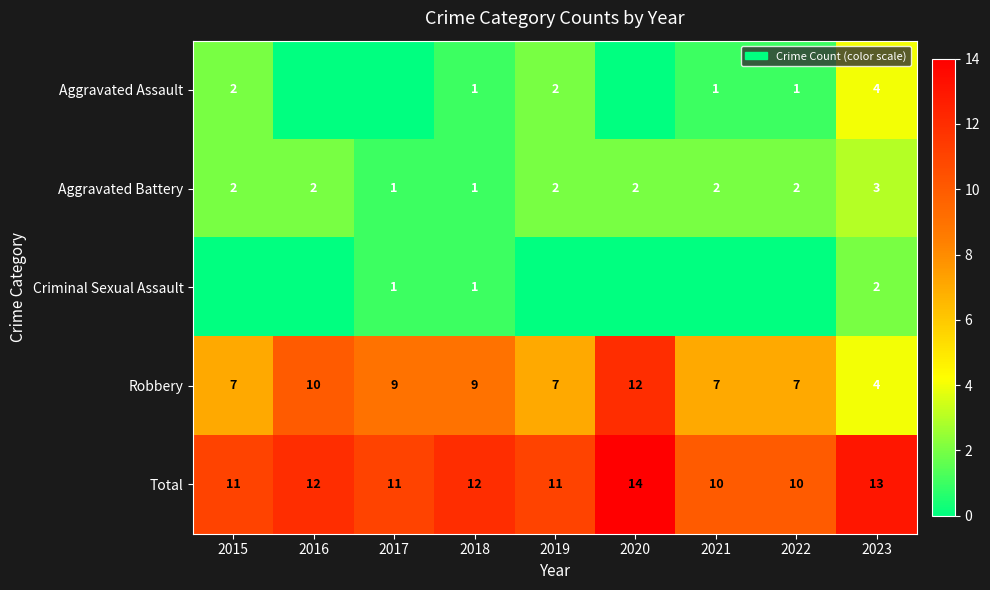

What is the sum of all Aggravated Battery values?

17